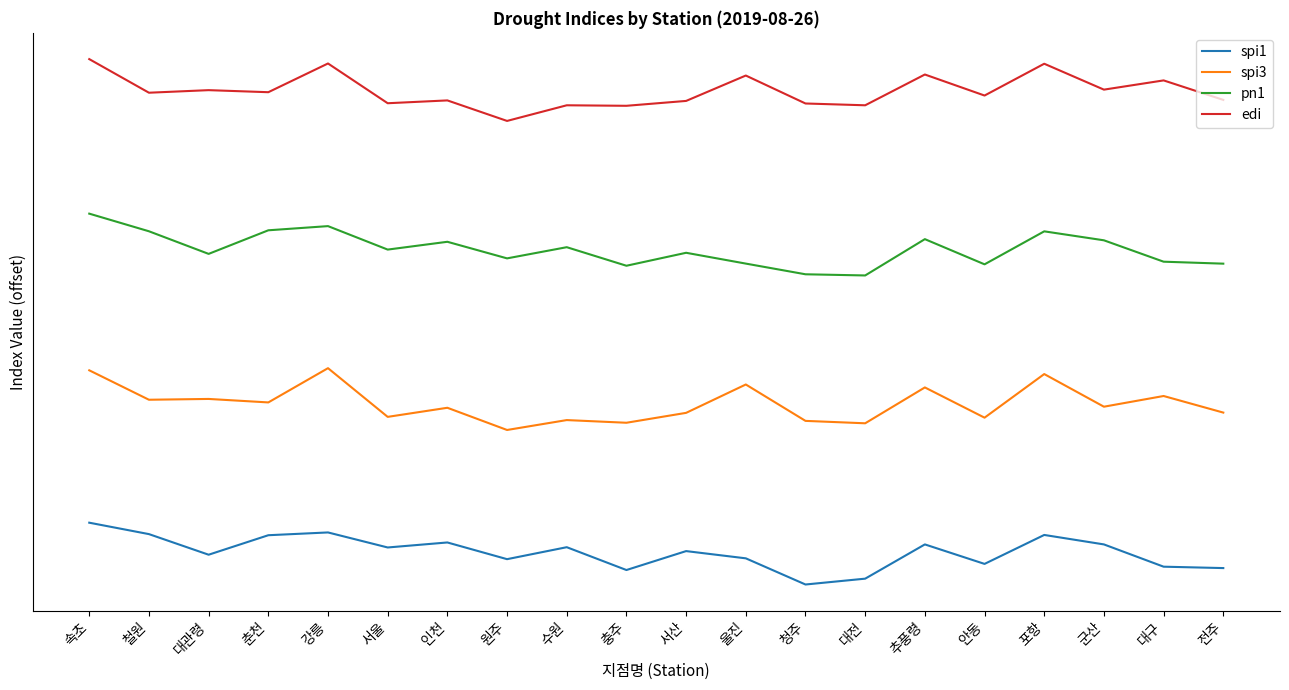

What is the value of the spi3 point at the 18th from the left?

2.9